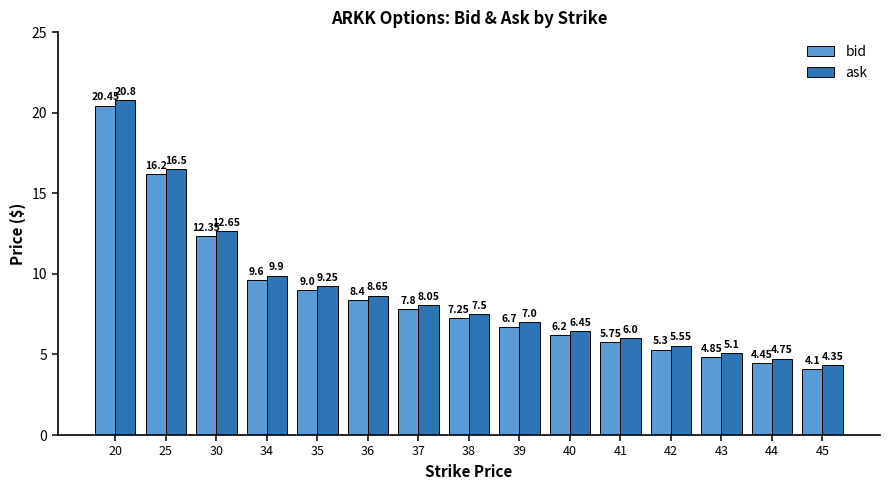

Is the value of bid at 44 greater than the value of ask at 41?

No